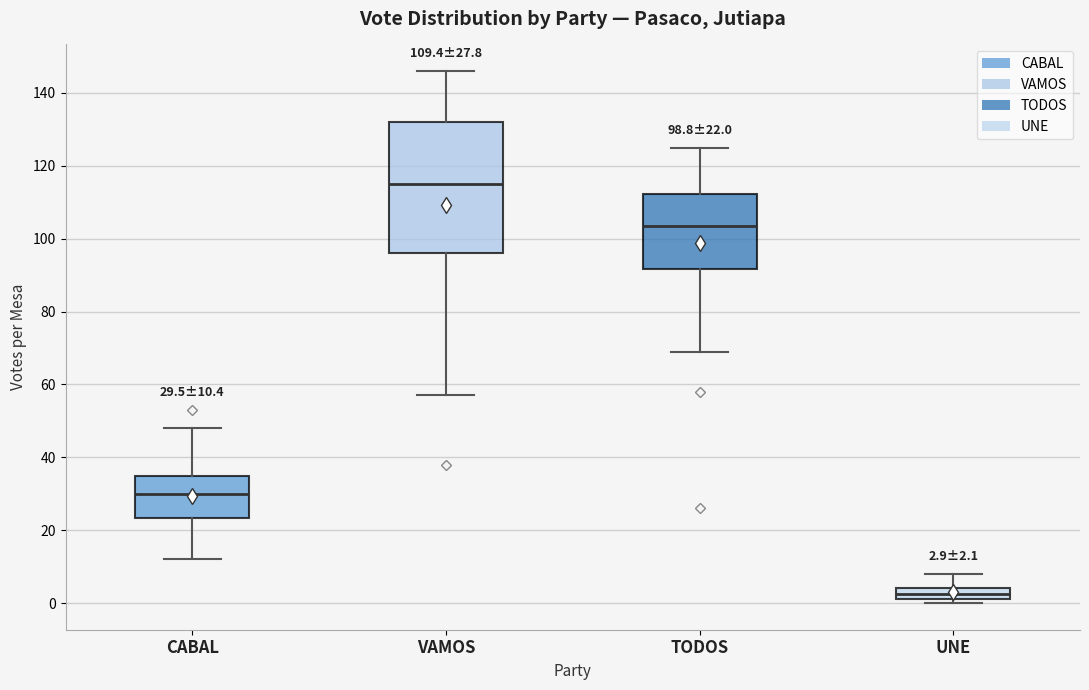

Comparing the boxes themselves (not the whiskers), which one is the tallest?

VAMOS